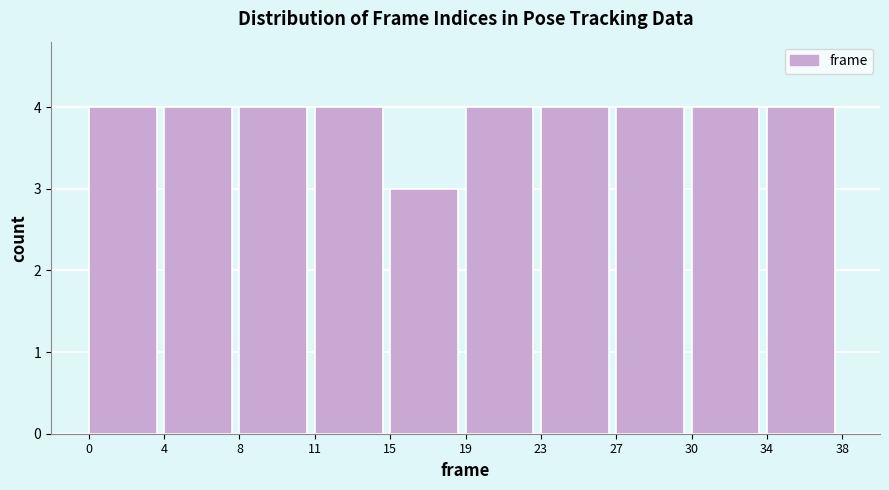

Reading left to right, list every bar in this chart as the range it spans on the x-axis followed by its height. The values are not printed on the chart, so give them approximately, as read against the axis.

0 to 4: 4
4 to 8: 4
8 to 11: 4
11 to 15: 4
15 to 19: 3
19 to 23: 4
23 to 27: 4
27 to 30: 4
30 to 34: 4
34 to 38: 4